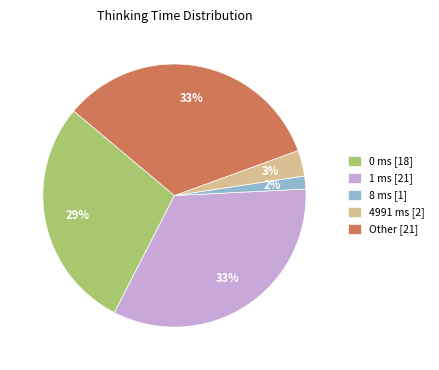

To the nearest percent, what is the combined percentage of 8 ms [1] and Other [21]?

35%